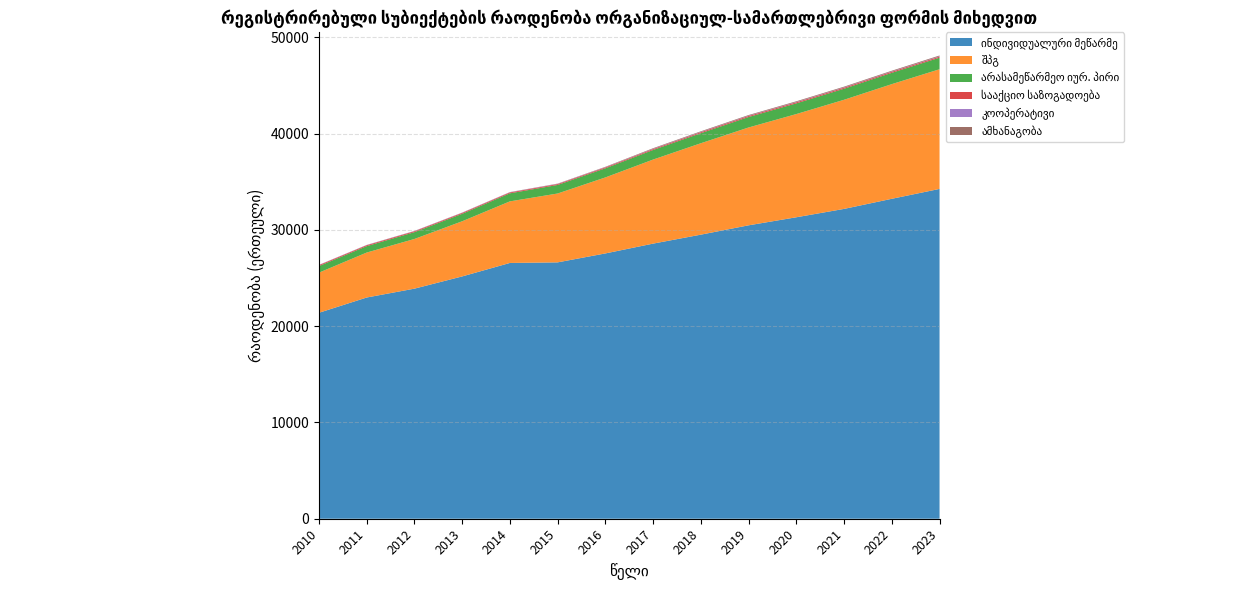

Reading left to right, what are all the values shown in this chart?

ინდივიდუალური მეწარმე: 21392	22979	23899	25169	26569	26630	27558	28577	29508	30478	31314	32183	33233	34260
შპგ: 4169	4670	5160	5730	6397	7153	7895	8732	9496	10163	10721	11336	11911	12429
არასამეწარმეო იურ. პირი: 682	664	708	773	836	890	947	996	1043	1086	1113	1147	1177	1204
სააქციო საზოგადოება: 96	95	93	92	90	89	89	92	101	105	107	107	107	107
კოოპერატივი: 23	23	23	24	25	26	27	30	32	33	35	35	35	37
ამხანაგობა: 10	11	13	15	15	23	40	61	64	68	72	73	74	81